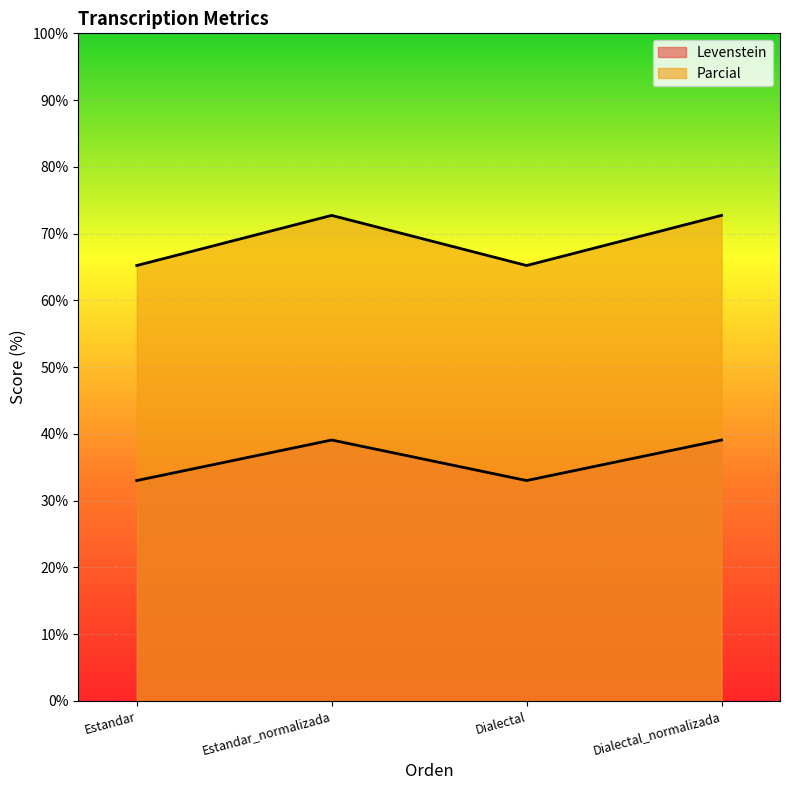

What is the sum of all Parcial values?

275.9